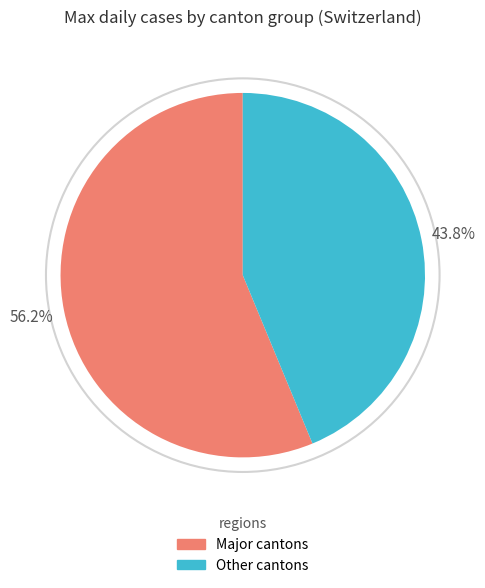

Combined, do Other cantons and Major cantons account for over 50%?

Yes